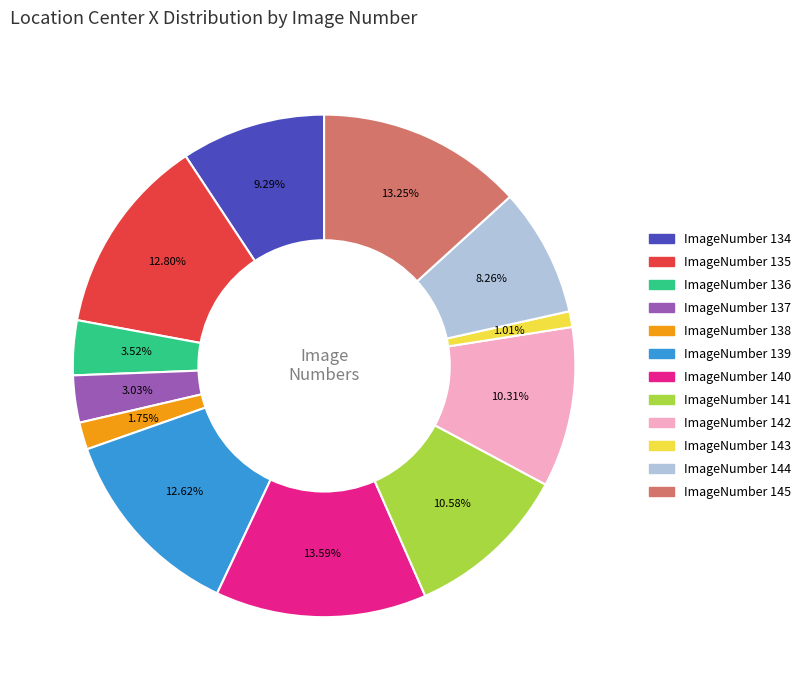

Is there a majority slice in this chart?

No